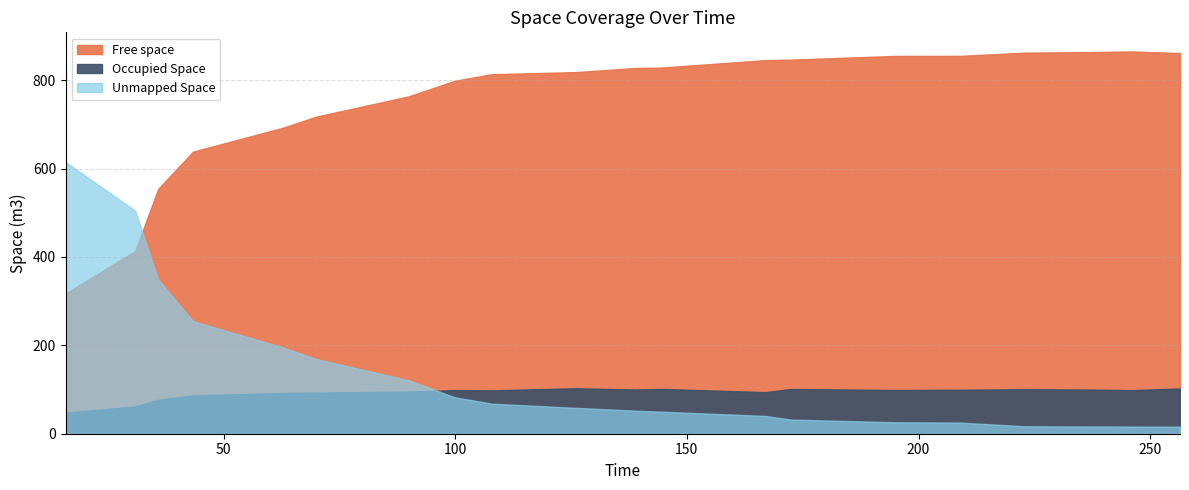

True or false: Occupied Space and Free space cross at least once.

False